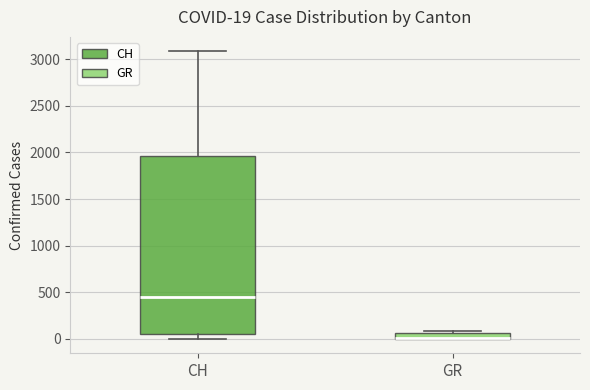

Comparing the boxes themselves (not the whiskers), which one is the tallest?

CH